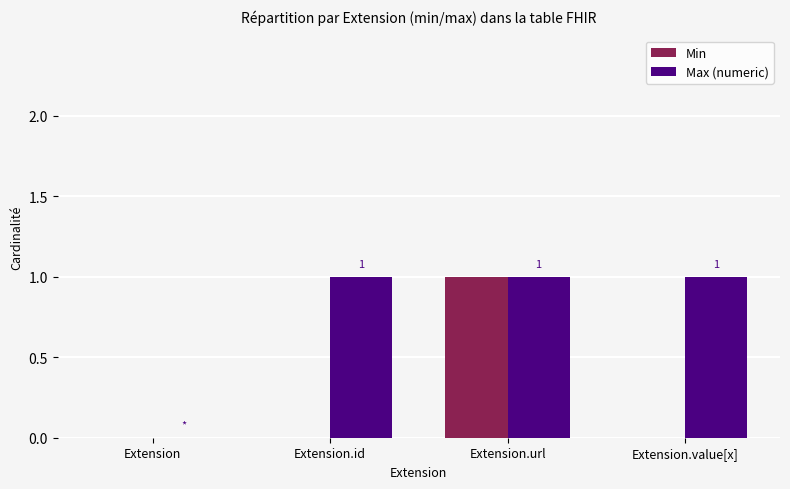

Which series has the largest total across all categories?

Max (numeric)